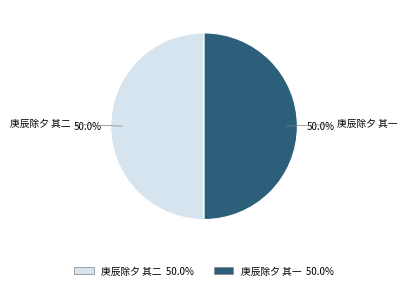

Approximately how many times larger is the value at 庚辰除夕 其一 compared to 庚辰除夕 其二?

1.0